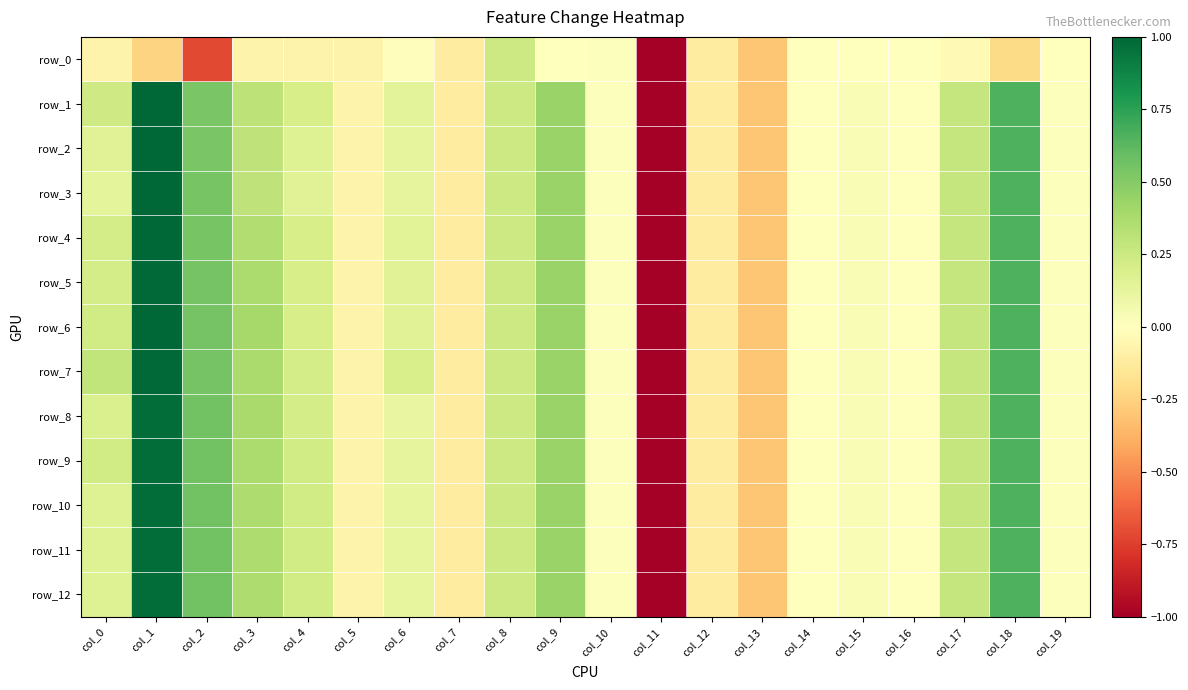

What is the approximate value of row_0 at col_18?

-0.2